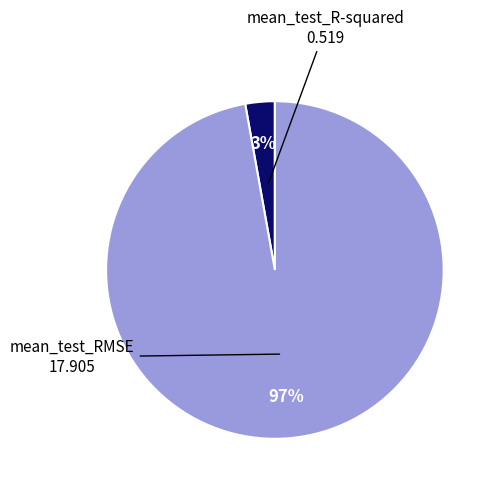

To the nearest percent, what is the difference between the largest and smallest slice percentages?

94%